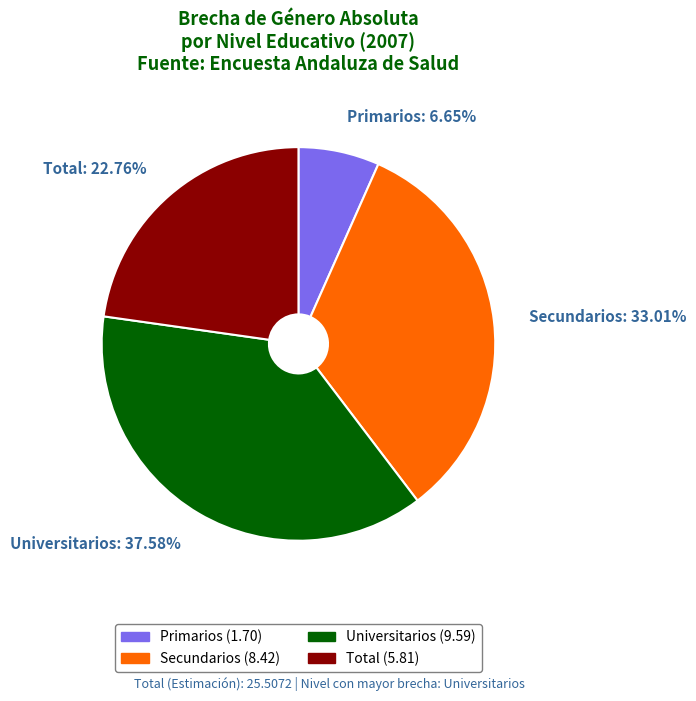

True or false: Total accounts for 23% of the total.

True